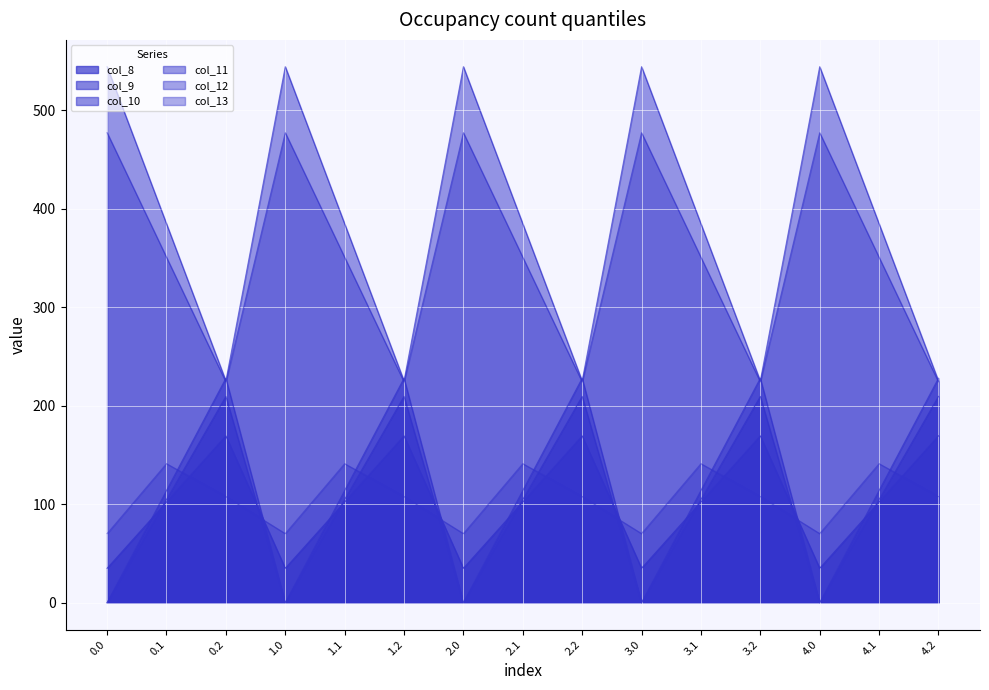

Which has a higher value, 0.1 or 4.0?

0.1